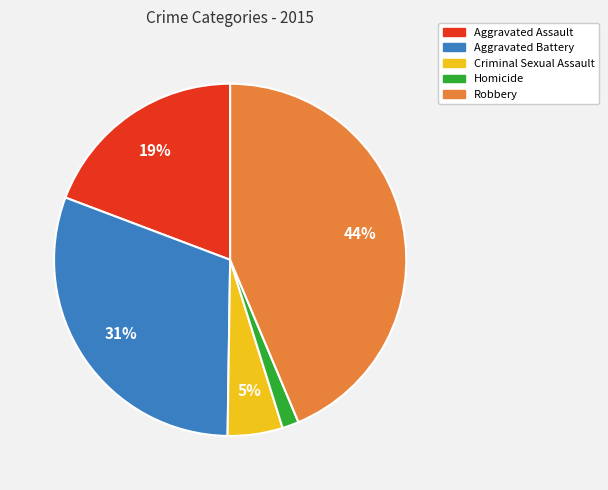

To the nearest percent, what is the difference between the Robbery and Aggravated Battery slice percentages?

13%